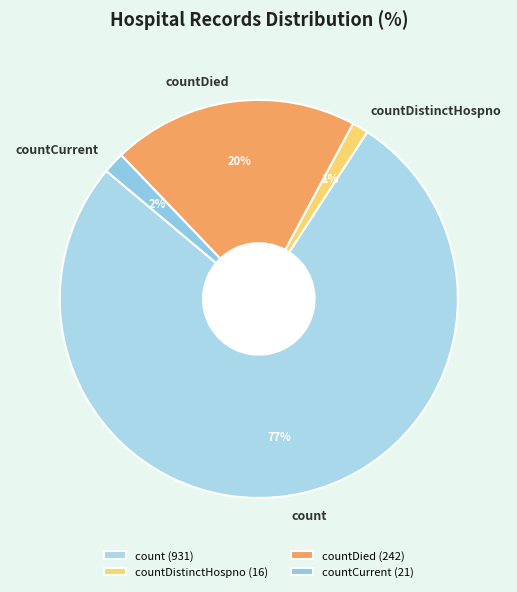

Between count and countDied, which is larger?

count